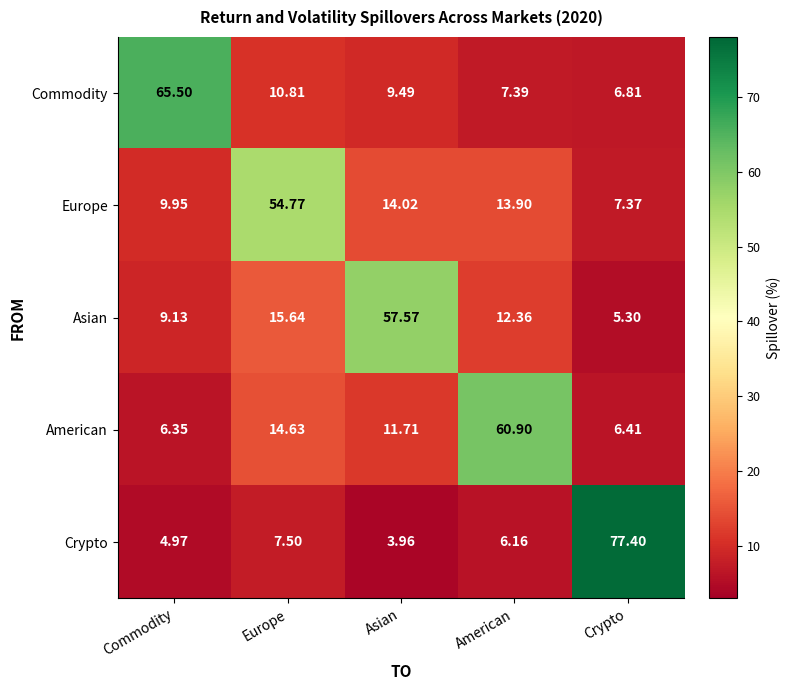

What is the total value across all series at American?

100.7